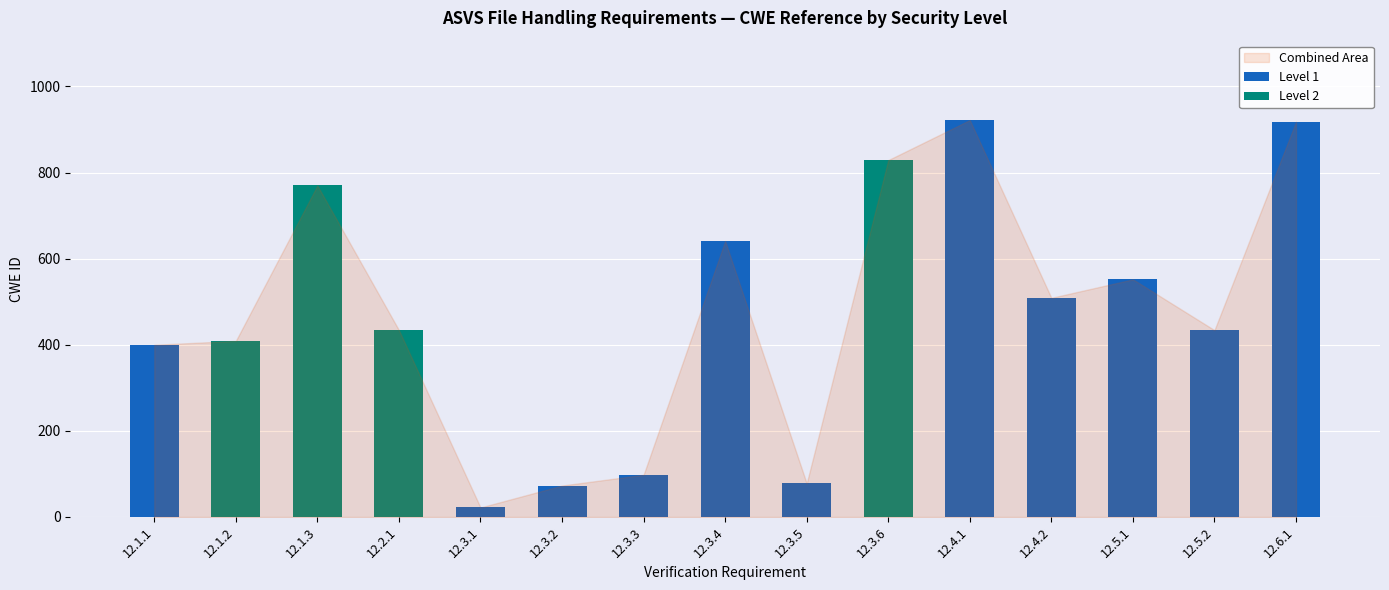

The value of Level 1 at 12.1.3 is -514. True or false?

False